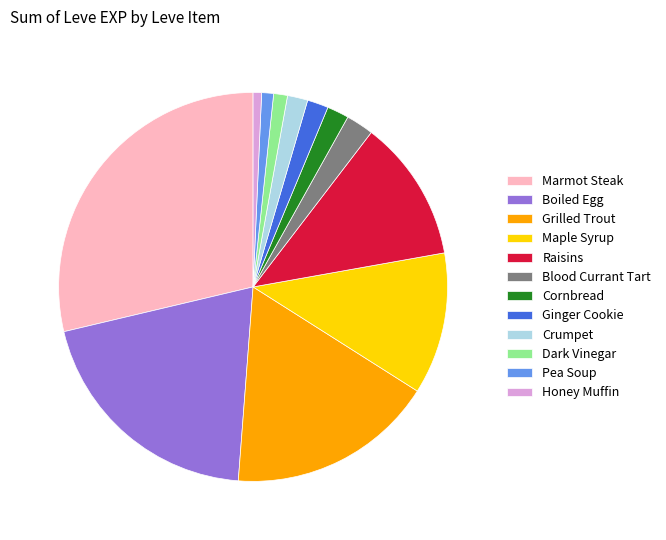

Is it true that Ginger Cookie is 13% of the pie?

False